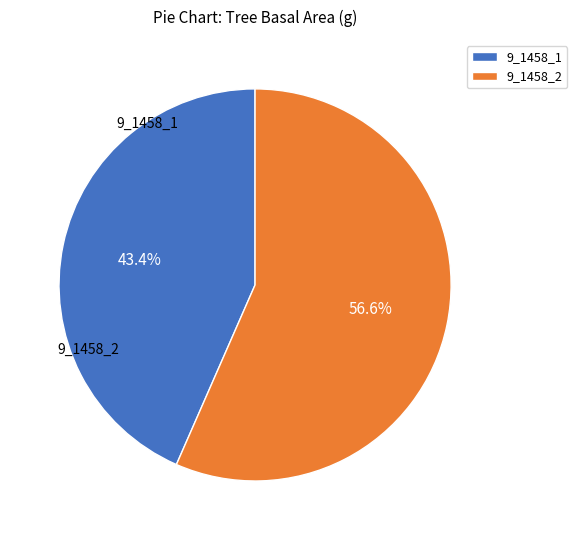

To the nearest percent, what is the difference between the largest and smallest slice percentages?

13%